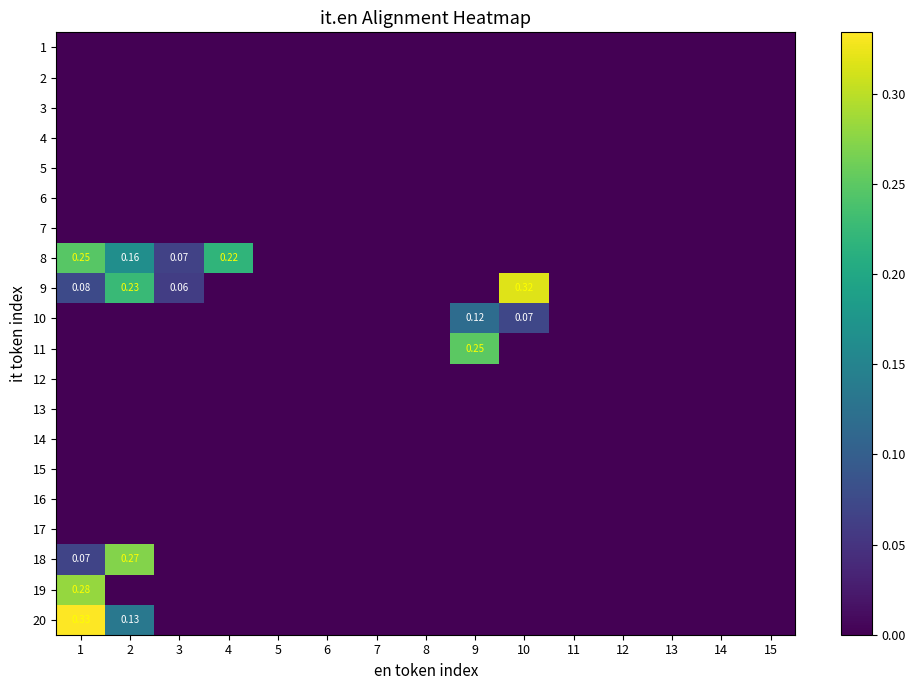

Which category has the highest value across all series?

1